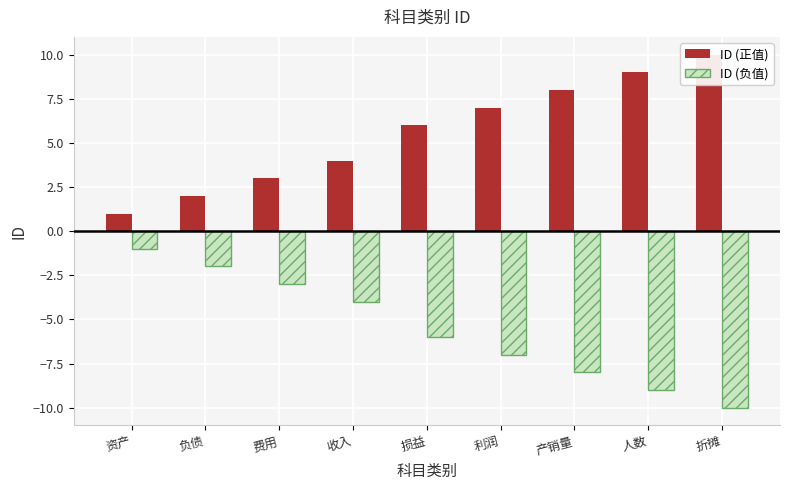

True or false: ID (负值) has a value of 0 at 资产.

False